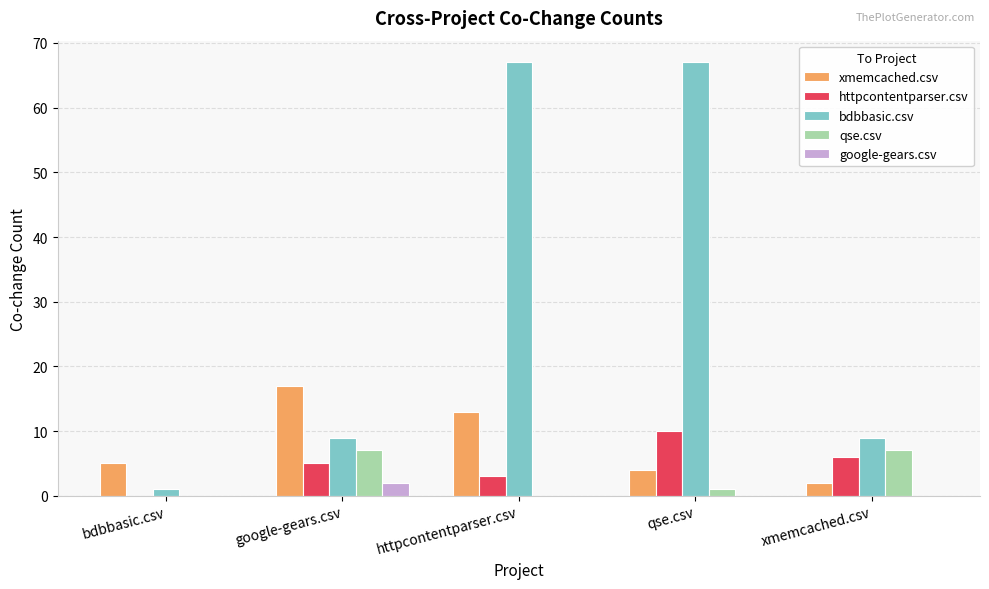

Reading left to right, transcribe all the data shown in this chart.

xmemcached.csv: 5	17	13	4	2
httpcontentparser.csv: 0	5	3	10	6
bdbbasic.csv: 1	9	67	67	9
qse.csv: 0	7	0	1	7
google-gears.csv: 0	2	0	0	0